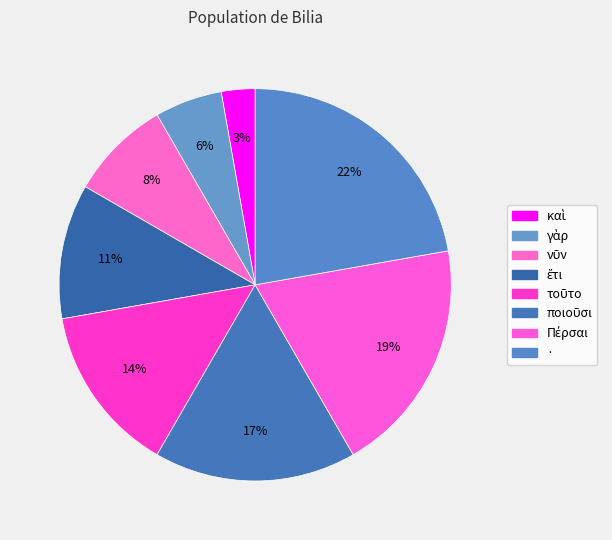

Does ποιοῦσι represent more than half of the total?

No